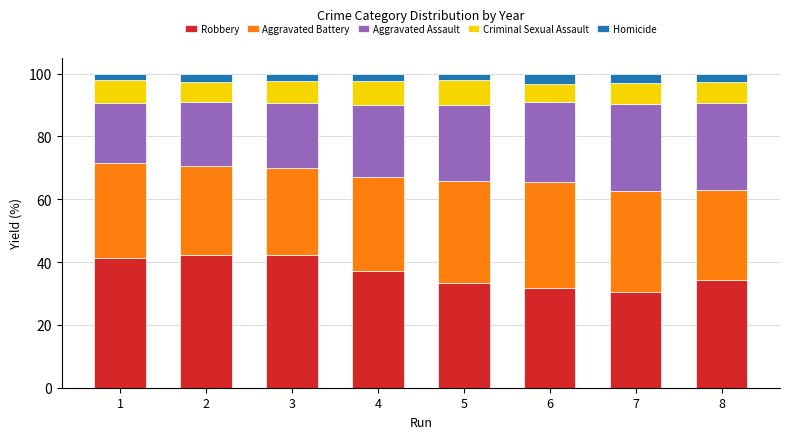

How many distinct data groups are displayed?

5